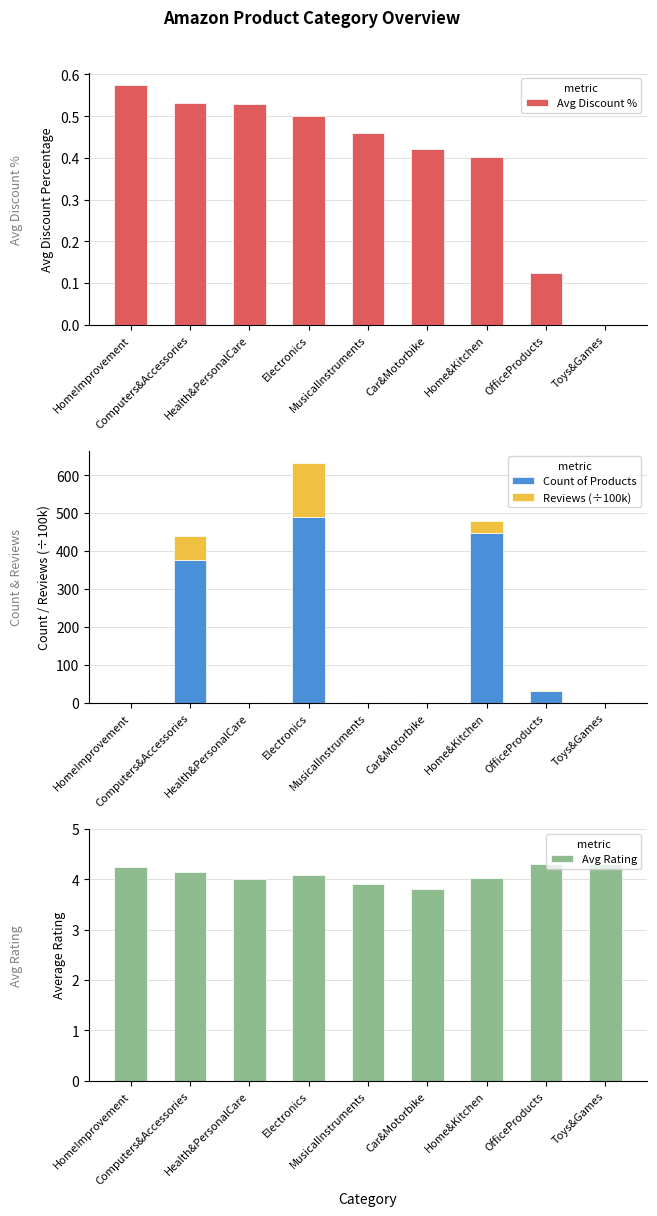

At which label does Count of Products first exceed 2?

Computers&Accessories